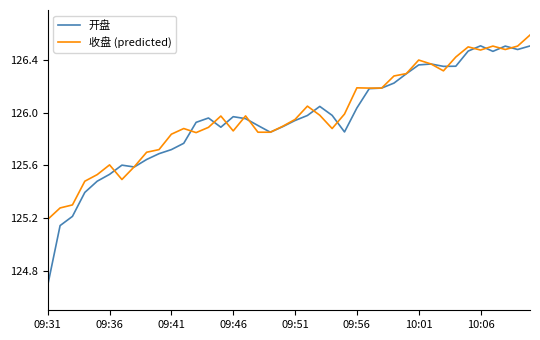

What is the minimum value shown in the chart?

124.7